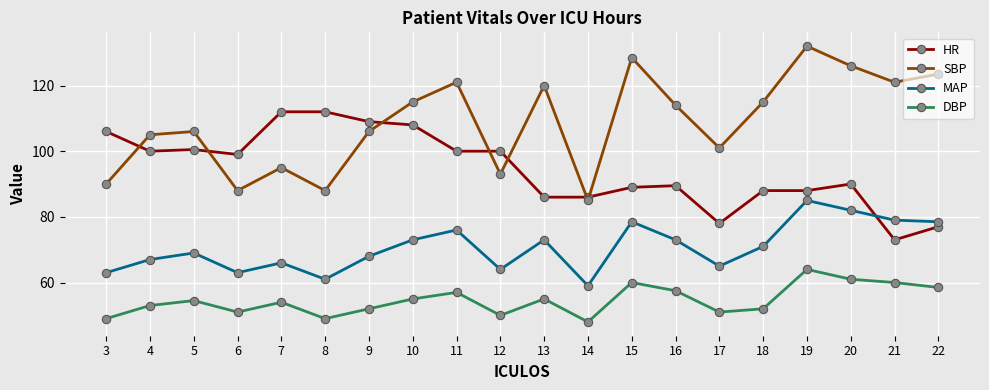

What is the greatest value displayed?

132.0